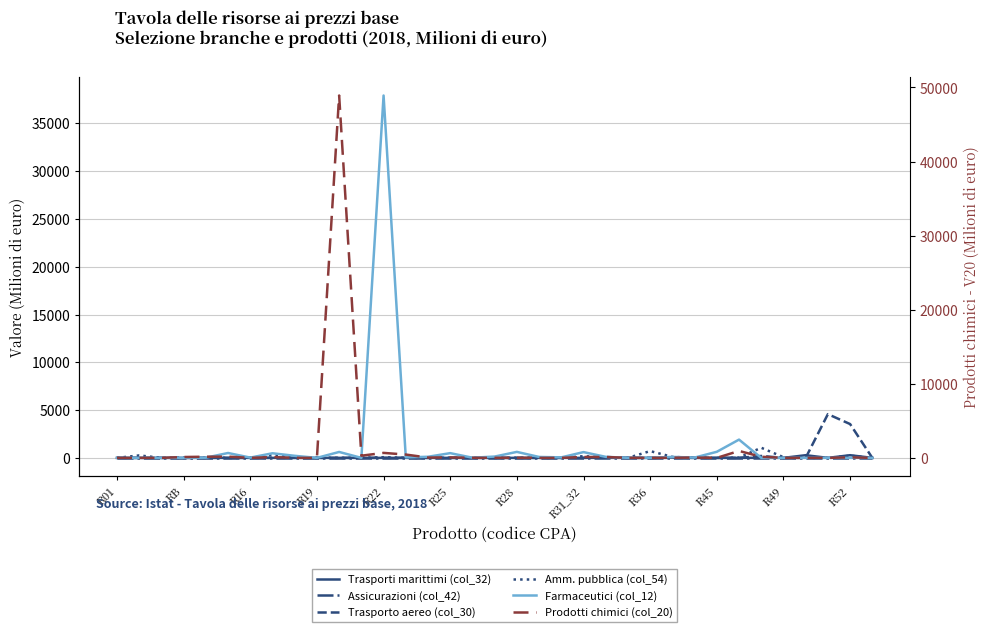

Which series has the largest range (max minus min)?

Prodotti chimici (col_20)